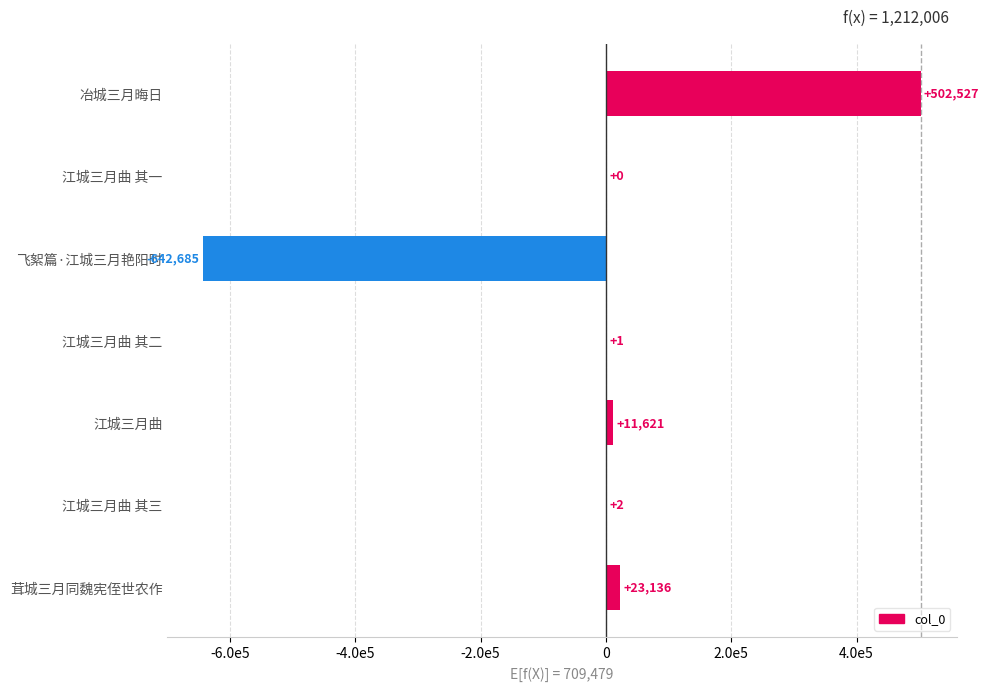

Are the bars horizontal?

Yes